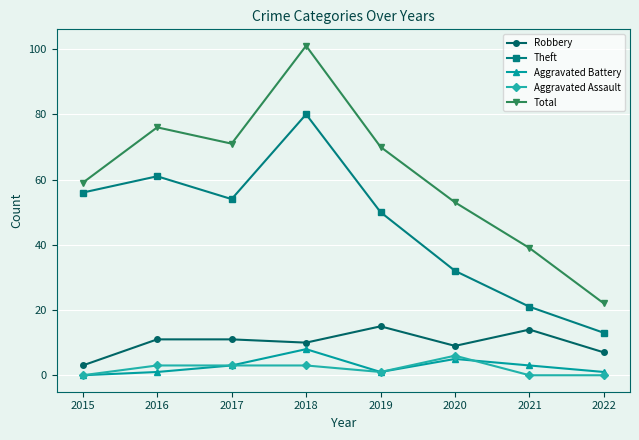

Reading left to right, list all the values displayed in this chart.

Robbery: 2015=3	2016=11	2017=11	2018=10	2019=15	2020=9	2021=14	2022=7
Theft: 2015=56	2016=61	2017=54	2018=80	2019=50	2020=32	2021=21	2022=13
Aggravated Battery: 2015=0	2016=1	2017=3	2018=8	2019=1	2020=5	2021=3	2022=1
Aggravated Assault: 2015=0	2016=3	2017=3	2018=3	2019=1	2020=6	2021=0	2022=0
Total: 2015=59	2016=76	2017=71	2018=101	2019=70	2020=53	2021=39	2022=22